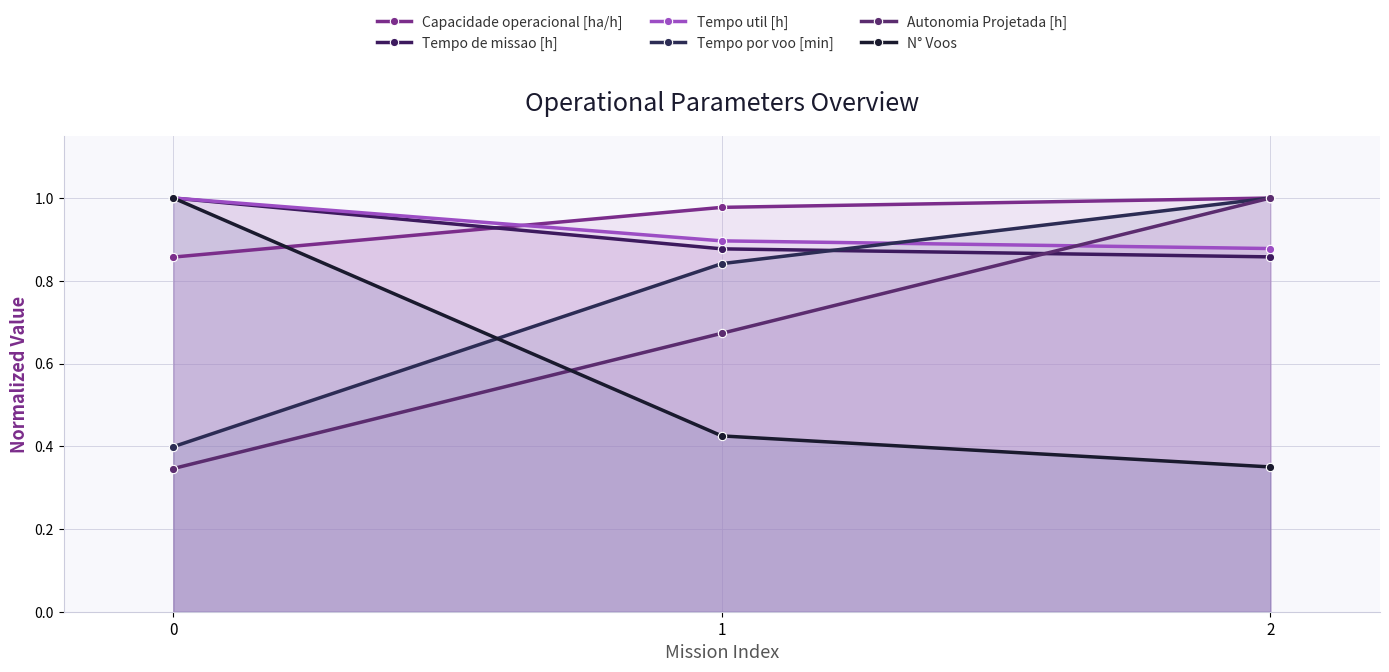

What is the total value across all series at 0?

4.6